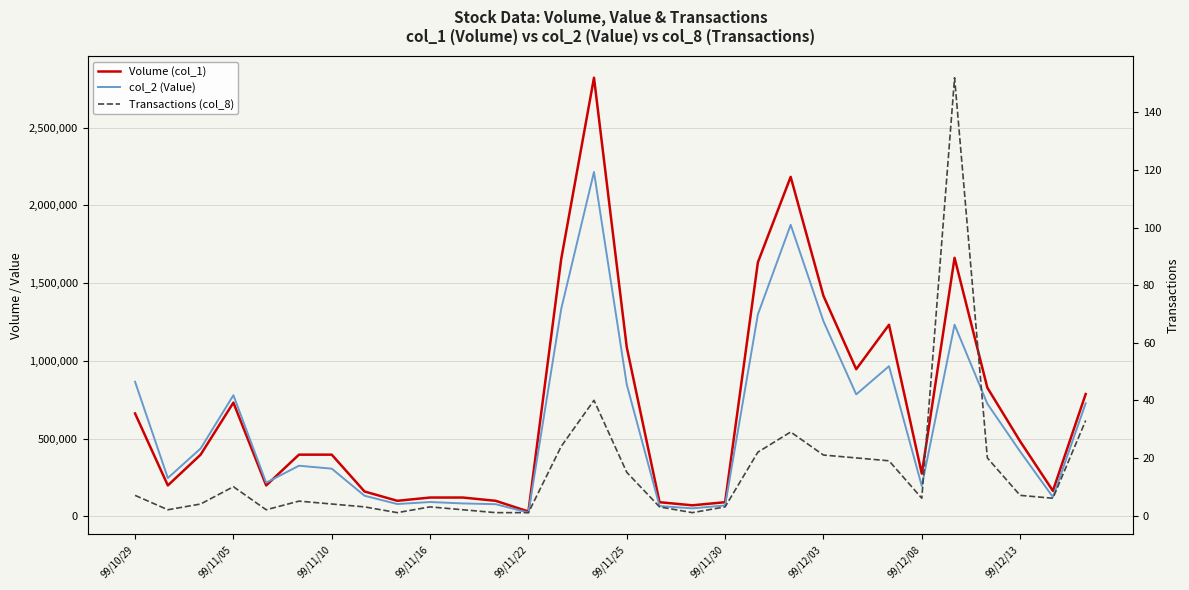

Rank the series at 28 from highest to lowest value.

Volume (col_1), col_2 (Value), Transactions (col_8)